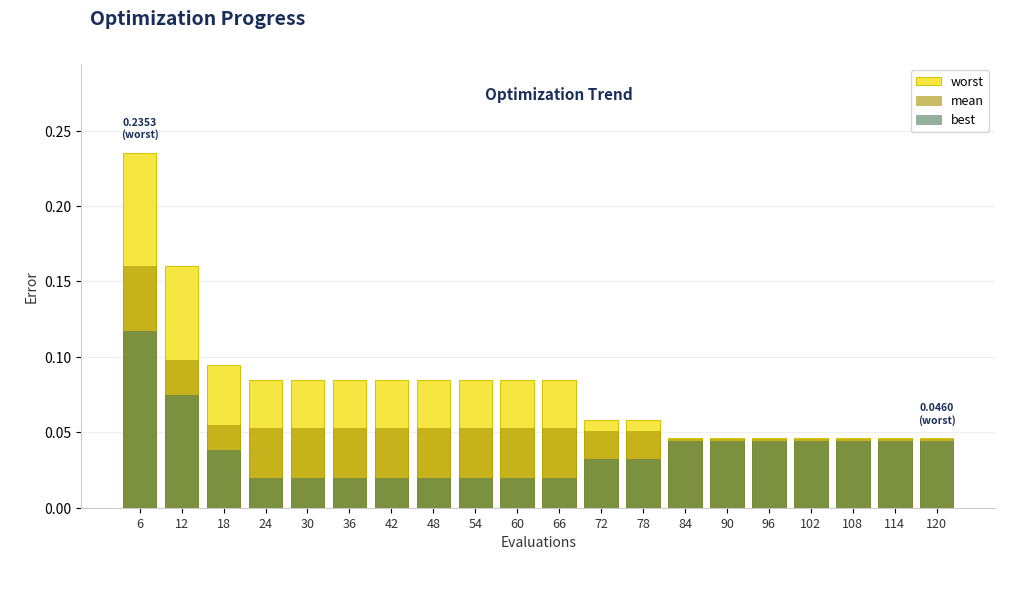

What value does the mean series have at 48?

0.1